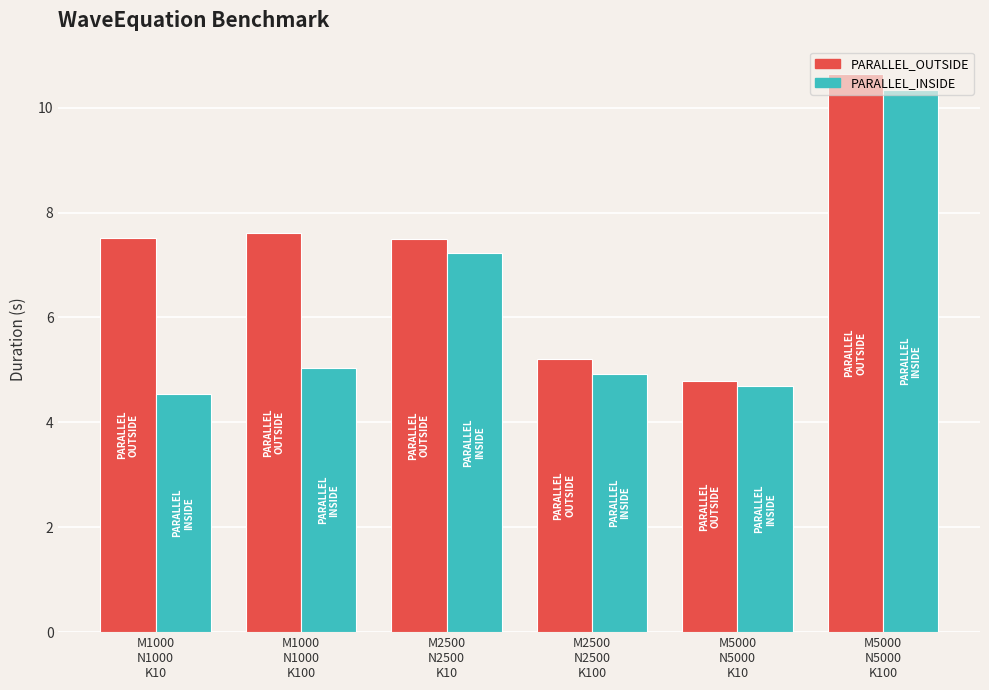

Reading left to right, transcribe all the data shown in this chart.

PARALLEL_OUTSIDE: M1000
N1000
K10=7.5	M1000
N1000
K100=7.6	M2500
N2500
K10=7.5	M2500
N2500
K100=5.2	M5000
N5000
K10=4.8	M5000
N5000
K100=10.6
PARALLEL_INSIDE: M1000
N1000
K10=4.5	M1000
N1000
K100=5.0	M2500
N2500
K10=7.2	M2500
N2500
K100=4.9	M5000
N5000
K10=4.7	M5000
N5000
K100=10.3